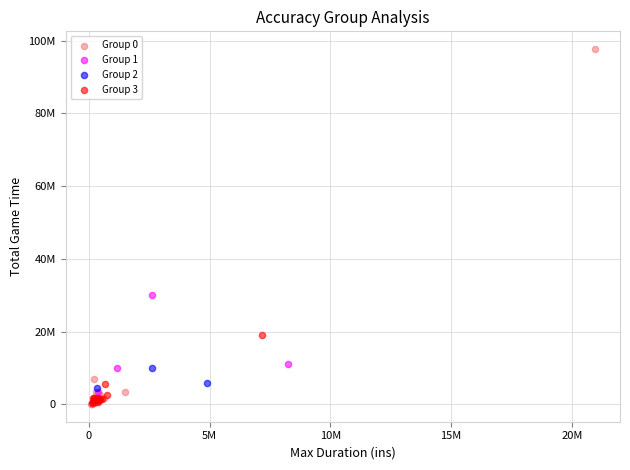

What are all the series names shown in the legend?

Group 0, Group 1, Group 2, Group 3